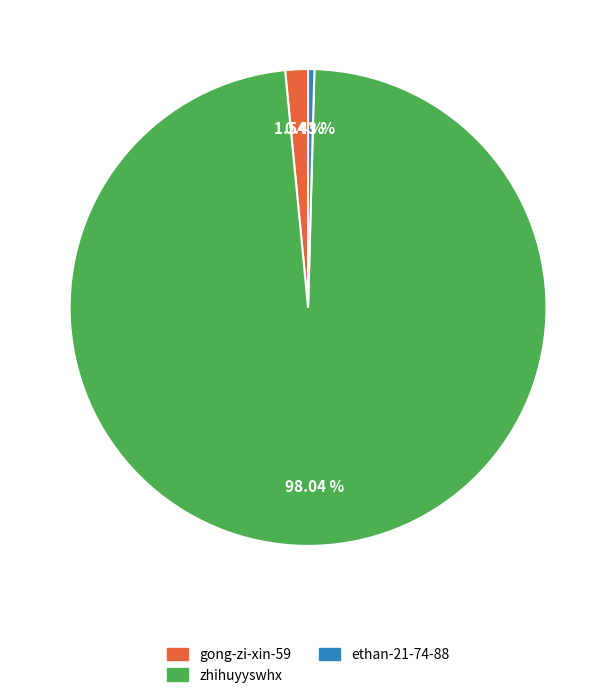

What portion of the pie excludes zhihuyyswhx?

2.0%